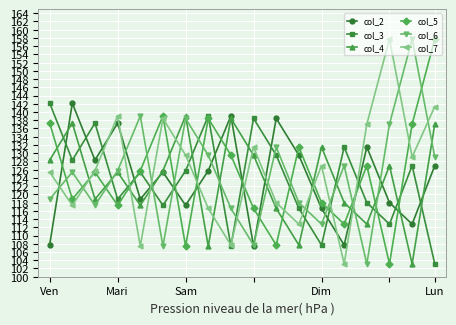

What are all the series names shown in the legend?

col_2, col_3, col_4, col_5, col_6, col_7